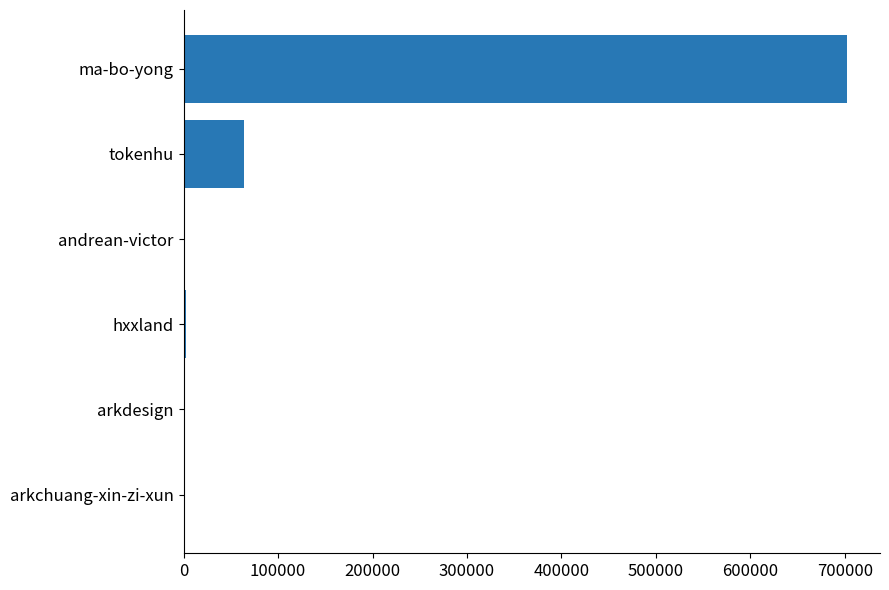

At which category does the chart reach its peak across all series?

ma-bo-yong